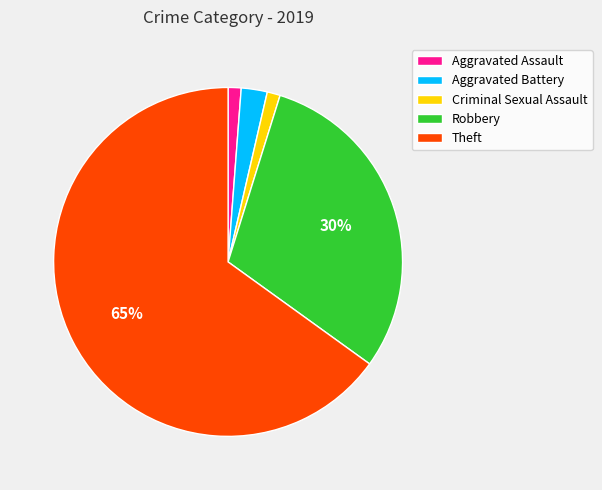

Between Criminal Sexual Assault and Robbery, which is larger?

Robbery